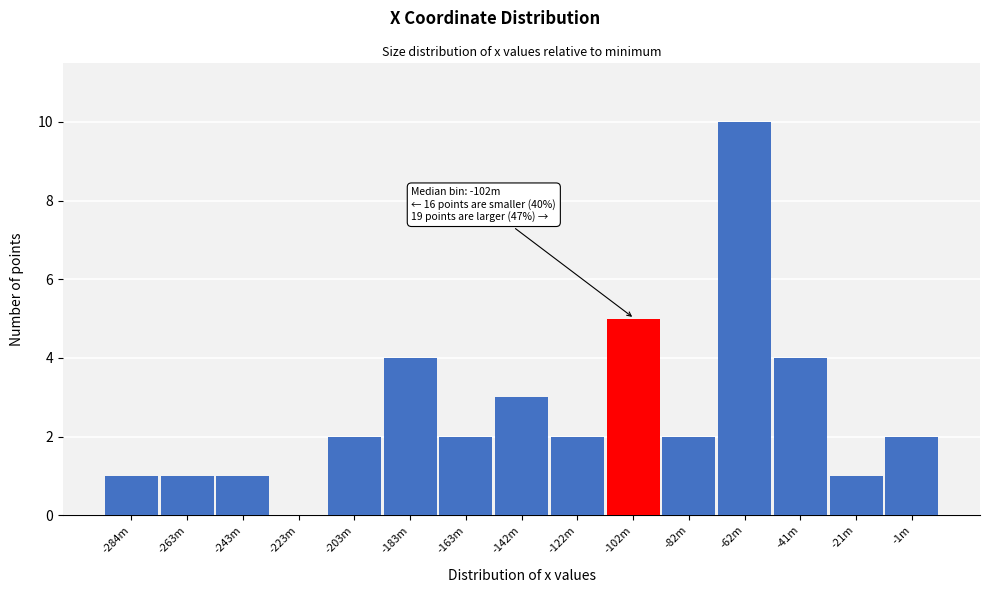

Reading right to left, extract all data points from this chart.

-1m=2	-21m=1	-41m=4	-62m=10	-82m=2	-102m=5	-122m=2	-142m=3	-163m=2	-183m=4	-203m=2	-223m=0	-243m=1	-263m=1	-284m=1